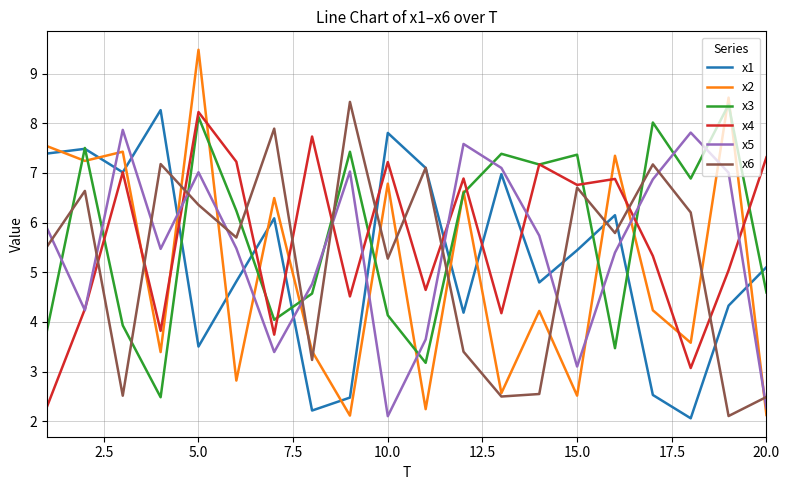

Which series ends up on top after the final intersection of x4 and x2?

x4